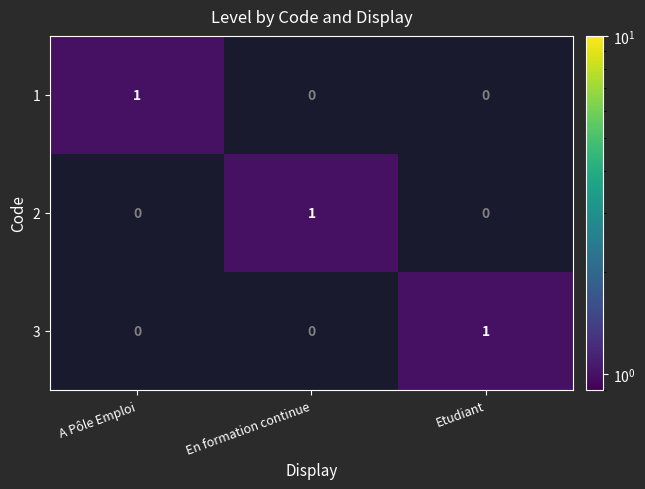

At how many categories does at least one series exceed 0?

3